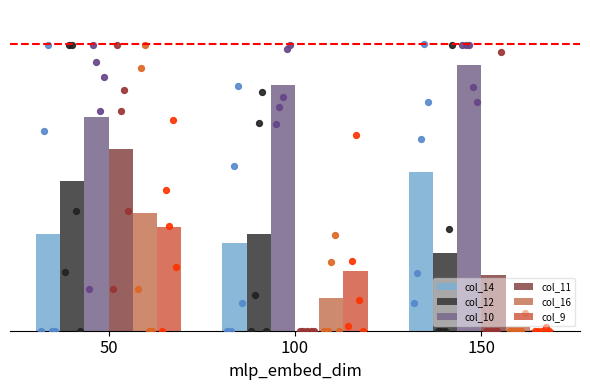

Which series has the largest Y range (max minus min)?

col_11